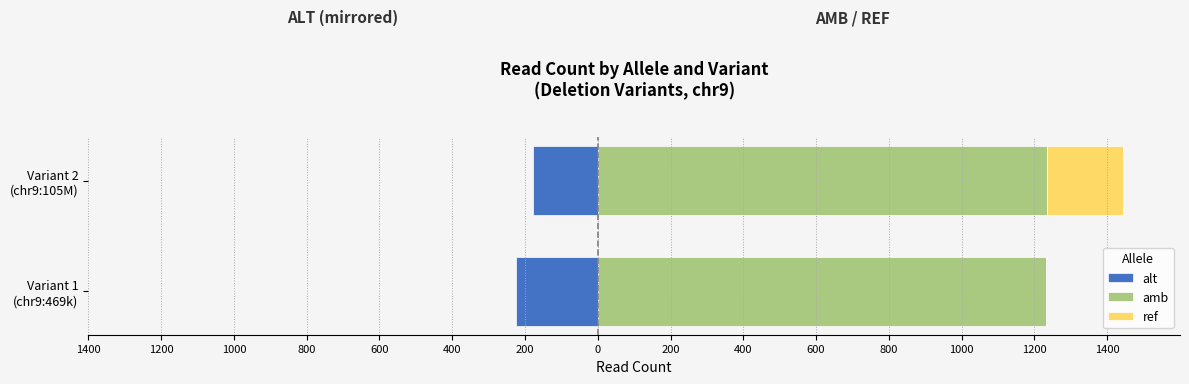

Which series has the largest total across all categories?

amb